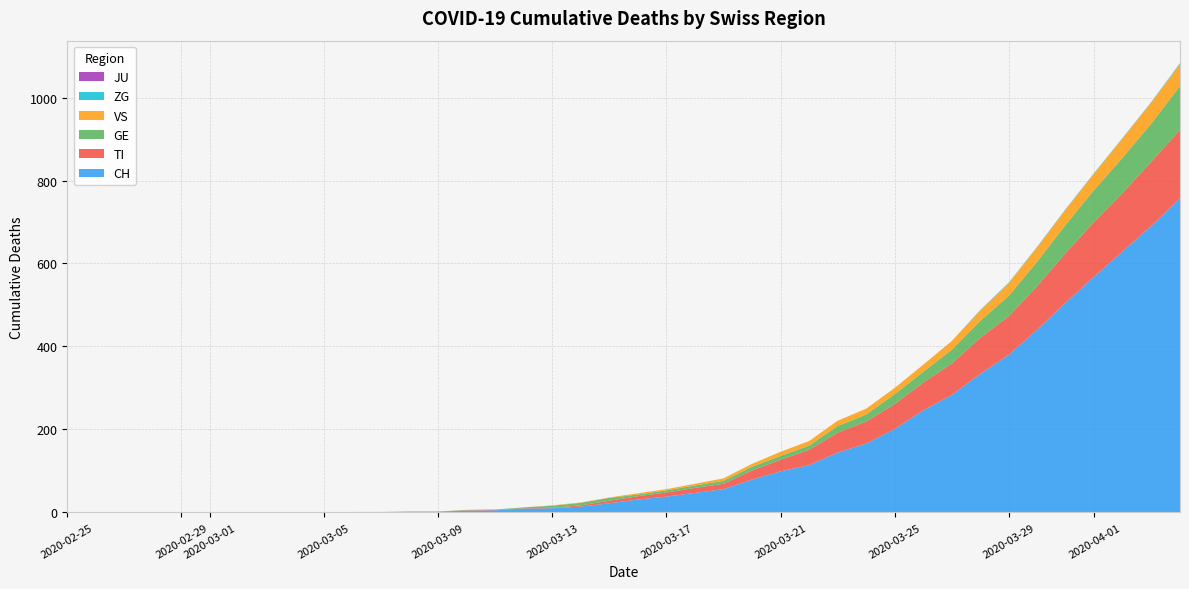

Reading left to right, list all the values displayed in this chart.

CH: 2020-02-25=0	2020-02-26=0	2020-02-27=0	2020-02-28=0	2020-02-29=0	2020-03-01=0	2020-03-02=0	2020-03-03=0	2020-03-04=0	2020-03-05=0	2020-03-06=1	2020-03-07=1	2020-03-08=2	2020-03-09=2	2020-03-10=4	2020-03-11=5	2020-03-12=9	2020-03-13=10	2020-03-14=14	2020-03-15=22	2020-03-16=31	2020-03-17=38	2020-03-18=47	2020-03-19=56	2020-03-20=79	2020-03-21=99	2020-03-22=114	2020-03-23=144	2020-03-24=166	2020-03-25=201	2020-03-26=246	2020-03-27=283	2020-03-28=334	2020-03-29=380	2020-03-30=441	2020-03-31=506	2020-04-01=569	2020-04-02=630	2020-04-03=691	2020-04-04=757
TI: 2020-02-25=0	2020-02-26=0	2020-02-27=0	2020-02-28=0	2020-02-29=0	2020-03-01=0	2020-03-02=0	2020-03-03=0	2020-03-04=0	2020-03-05=0	2020-03-06=0	2020-03-07=0	2020-03-08=0	2020-03-09=0	2020-03-10=1	2020-03-11=1	2020-03-12=1	2020-03-13=1	2020-03-14=3	2020-03-15=6	2020-03-16=8	2020-03-17=10	2020-03-18=12	2020-03-19=13	2020-03-20=22	2020-03-21=28	2020-03-22=37	2020-03-23=48	2020-03-24=53	2020-03-25=60	2020-03-26=67	2020-03-27=76	2020-03-28=87	2020-03-29=93	2020-03-30=105	2020-03-31=120	2020-04-01=132	2020-04-02=141	2020-04-03=155	2020-04-04=165
GE: 2020-02-25=0	2020-02-26=0	2020-02-27=0	2020-02-28=0	2020-02-29=0	2020-03-01=0	2020-03-02=0	2020-03-03=0	2020-03-04=0	2020-03-05=0	2020-03-06=0	2020-03-07=0	2020-03-08=0	2020-03-09=0	2020-03-10=1	2020-03-11=1	2020-03-12=2	2020-03-13=5	2020-03-14=6	2020-03-15=7	2020-03-16=4	2020-03-17=5	2020-03-18=6	2020-03-19=7	2020-03-20=9	2020-03-21=9	2020-03-22=10	2020-03-23=16	2020-03-24=17	2020-03-25=24	2020-03-26=26	2020-03-27=33	2020-03-28=41	2020-03-29=49	2020-03-30=59	2020-03-31=68	2020-04-01=77	2020-04-02=85	2020-04-03=92	2020-04-04=106
VS: 2020-02-25=0	2020-02-26=0	2020-02-27=0	2020-02-28=0	2020-02-29=0	2020-03-01=0	2020-03-02=0	2020-03-03=0	2020-03-04=0	2020-03-05=0	2020-03-06=0	2020-03-07=0	2020-03-08=0	2020-03-09=0	2020-03-10=0	2020-03-11=0	2020-03-12=0	2020-03-13=1	2020-03-14=1	2020-03-15=1	2020-03-16=3	2020-03-17=3	2020-03-18=4	2020-03-19=6	2020-03-20=7	2020-03-21=10	2020-03-22=11	2020-03-23=13	2020-03-24=14	2020-03-25=15	2020-03-26=17	2020-03-27=21	2020-03-28=25	2020-03-29=31	2020-03-30=35	2020-03-31=37	2020-04-01=40	2020-04-02=47	2020-04-03=51	2020-04-04=53
JU: 2020-02-25=0	2020-02-26=0	2020-02-27=0	2020-02-28=0	2020-02-29=0	2020-03-01=0	2020-03-02=0	2020-03-03=0	2020-03-04=0	2020-03-05=0	2020-03-06=0	2020-03-07=0	2020-03-08=0	2020-03-09=0	2020-03-10=0	2020-03-11=0	2020-03-12=0	2020-03-13=0	2020-03-14=0	2020-03-15=0	2020-03-16=0	2020-03-17=0	2020-03-18=0	2020-03-19=0	2020-03-20=0	2020-03-21=0	2020-03-22=0	2020-03-23=0	2020-03-24=0	2020-03-25=0	2020-03-26=0	2020-03-27=0	2020-03-28=0	2020-03-29=0	2020-03-30=0	2020-03-31=0	2020-04-01=0	2020-04-02=0	2020-04-03=0	2020-04-04=0
ZG: 2020-02-25=0	2020-02-26=0	2020-02-27=0	2020-02-28=0	2020-02-29=0	2020-03-01=0	2020-03-02=0	2020-03-03=0	2020-03-04=0	2020-03-05=0	2020-03-06=0	2020-03-07=0	2020-03-08=0	2020-03-09=0	2020-03-10=0	2020-03-11=0	2020-03-12=0	2020-03-13=0	2020-03-14=0	2020-03-15=0	2020-03-16=0	2020-03-17=0	2020-03-18=0	2020-03-19=0	2020-03-20=0	2020-03-21=0	2020-03-22=0	2020-03-23=0	2020-03-24=0	2020-03-25=0	2020-03-26=0	2020-03-27=0	2020-03-28=1	2020-03-29=1	2020-03-30=1	2020-03-31=1	2020-04-01=1	2020-04-02=1	2020-04-03=1	2020-04-04=2